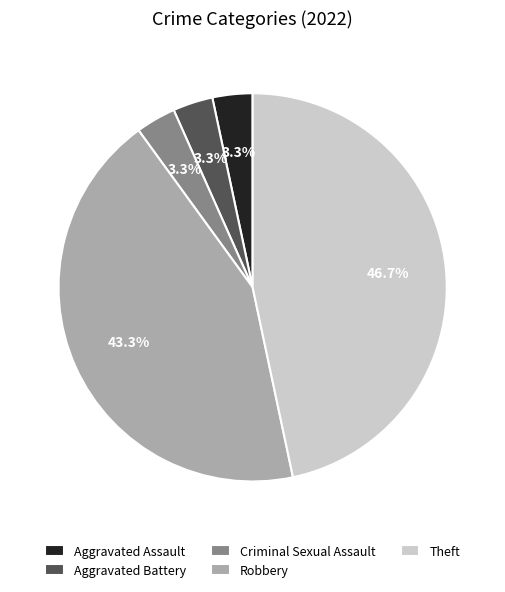

Which has a higher value, Robbery or Aggravated Battery?

Robbery